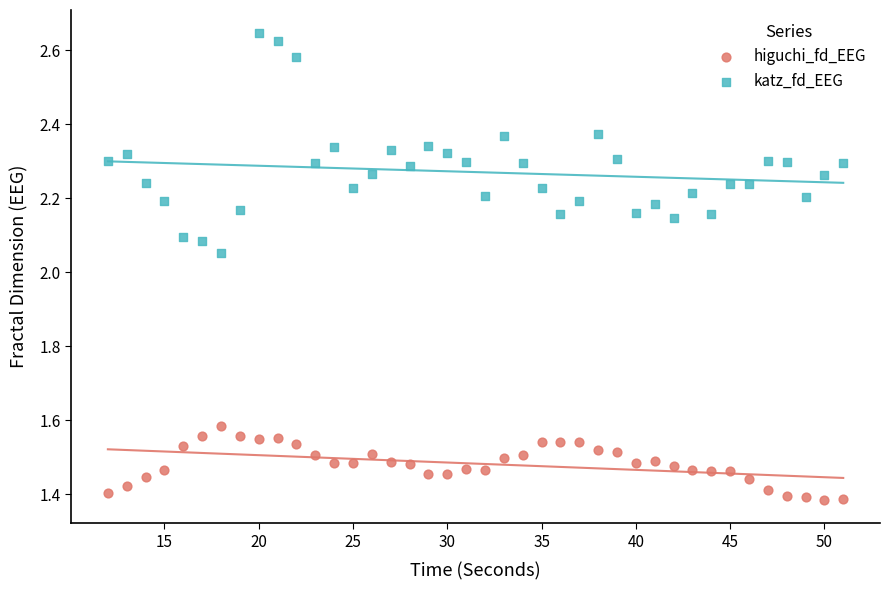

What are all the series names shown in the legend?

higuchi_fd_EEG, katz_fd_EEG